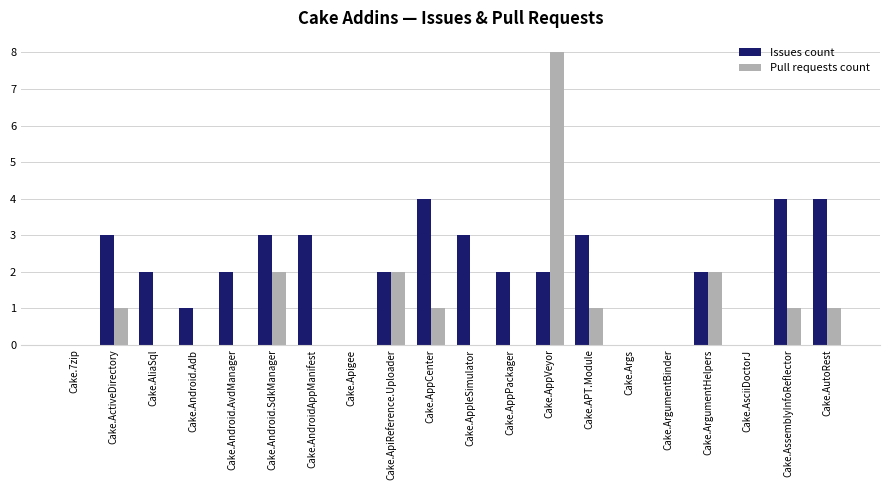

Count the number of data series in this chart.

2